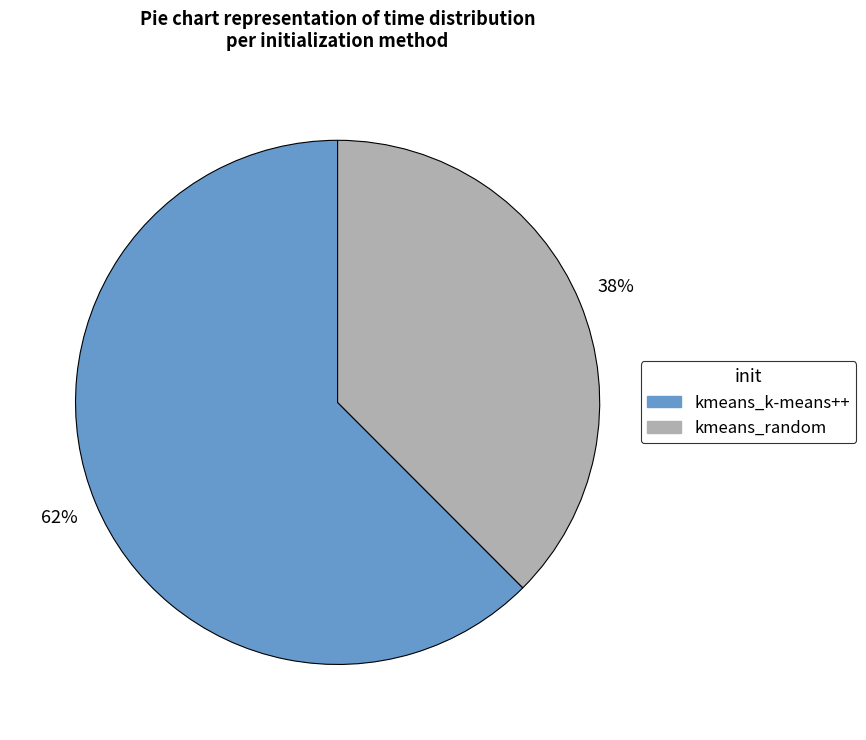

Rank the categories by value from highest to lowest.

kmeans_k-means++, kmeans_random